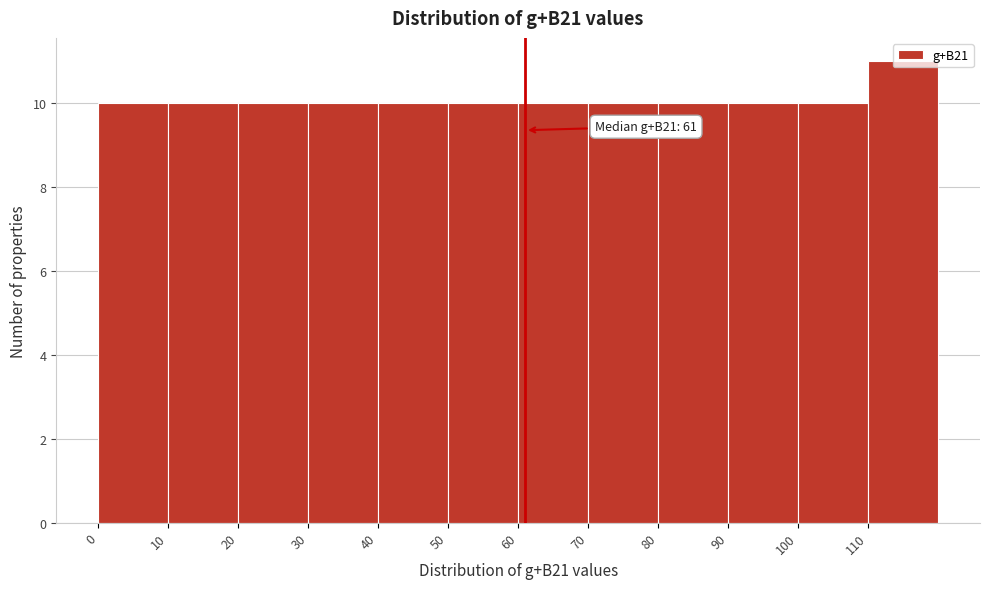

Which range on the x-axis has the tallest bar?

110 to 120